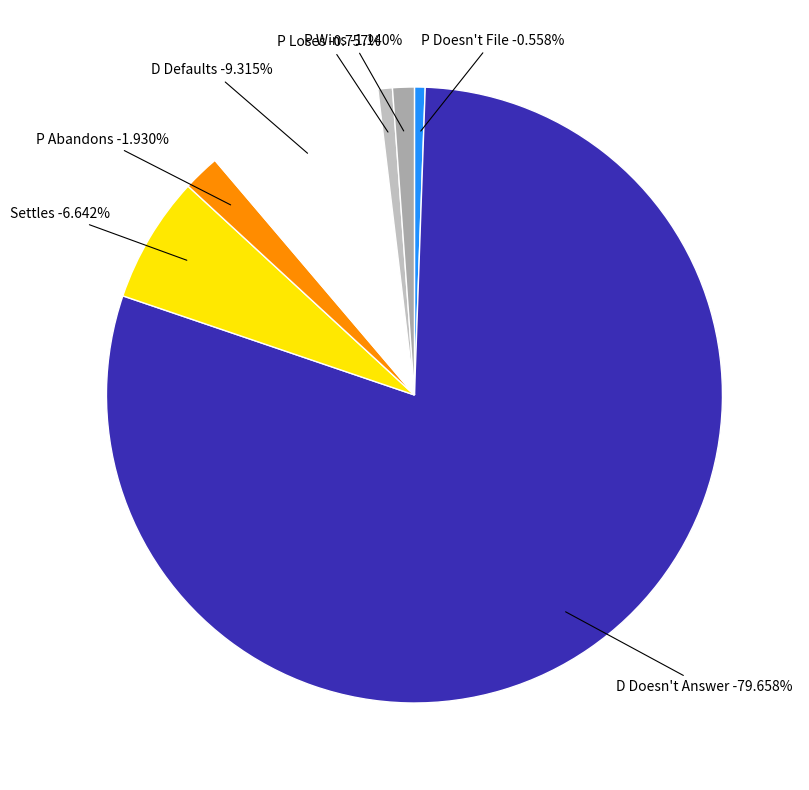

To the nearest percent, what is the difference between the largest and smallest slice percentages?

79%